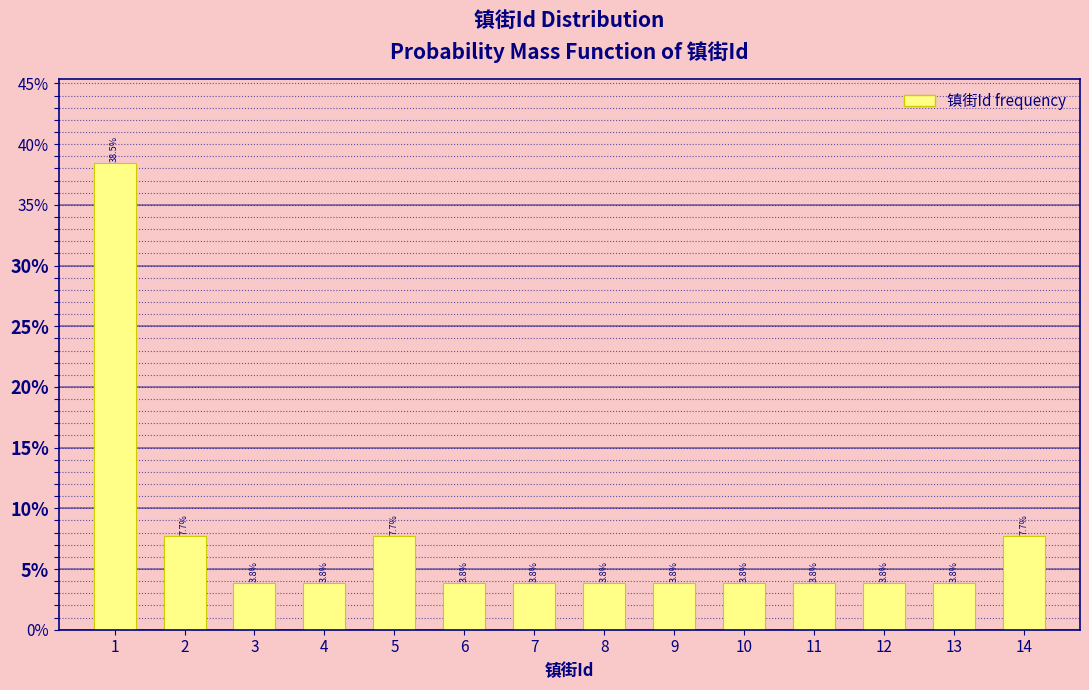

Reading left to right, what are all the values shown in this chart?

38.5	7.7	3.8	3.8	7.7	3.8	3.8	3.8	3.8	3.8	3.8	3.8	3.8	7.7